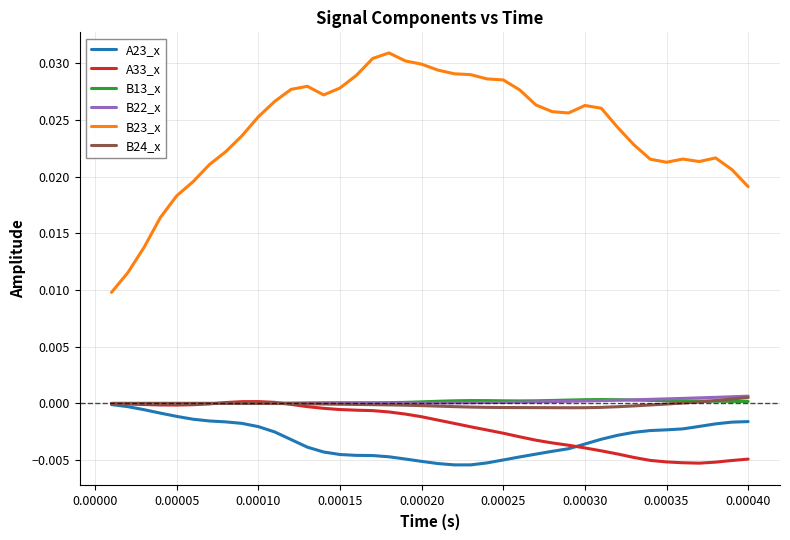

True or false: B13_x and B23_x cross at least once.

False